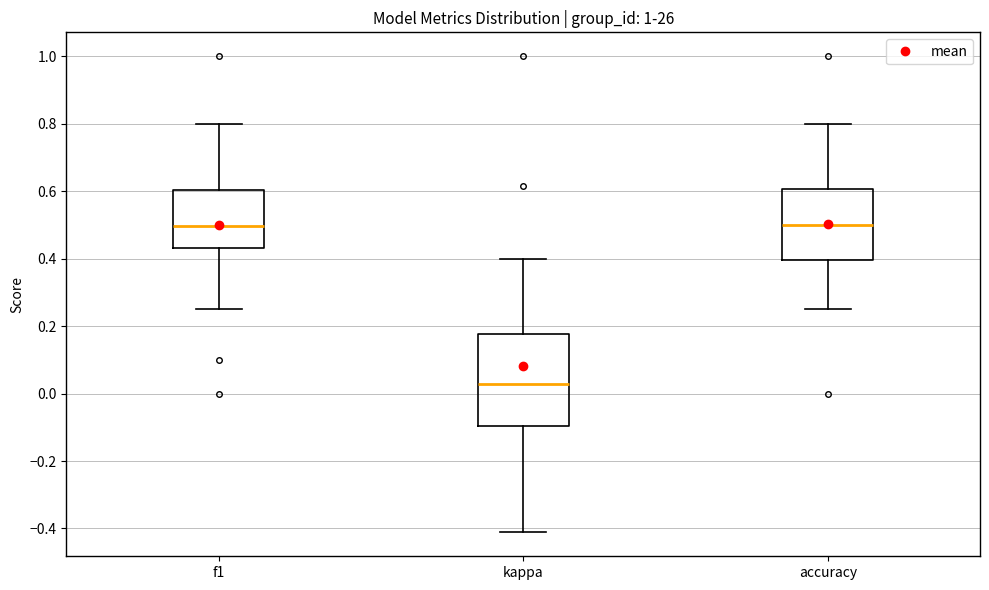

Where is the lower edge of the box for f1 on the y-axis? The values are not printed on the chart, so give them approximately, as read against the axis.

0.44